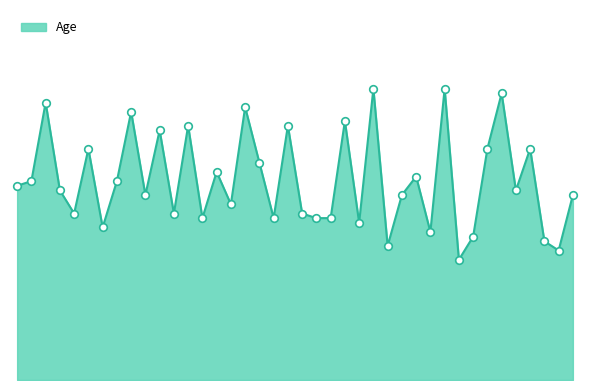

Is this an area chart (filled region under the line)?

Yes